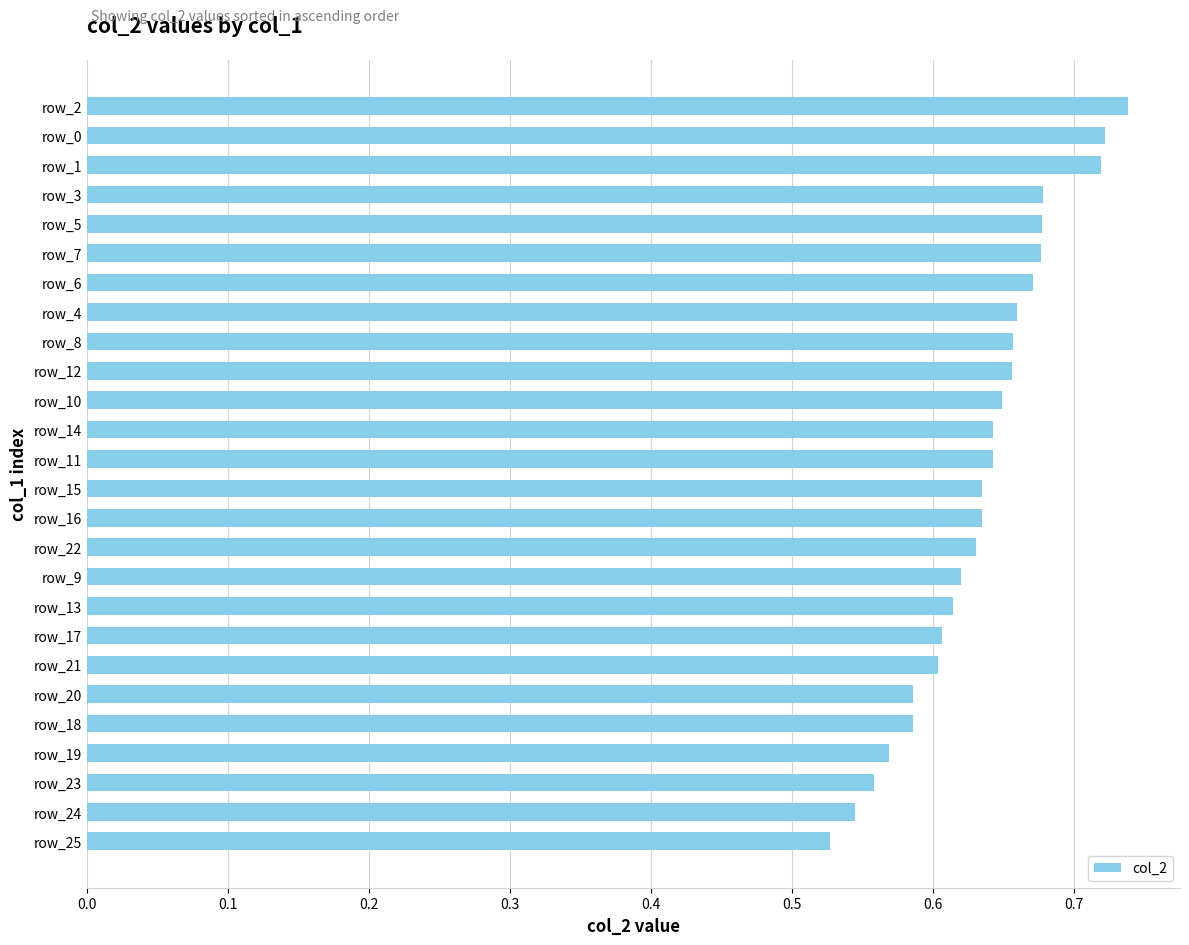

Where is the data nearest to the value 0?

row_25